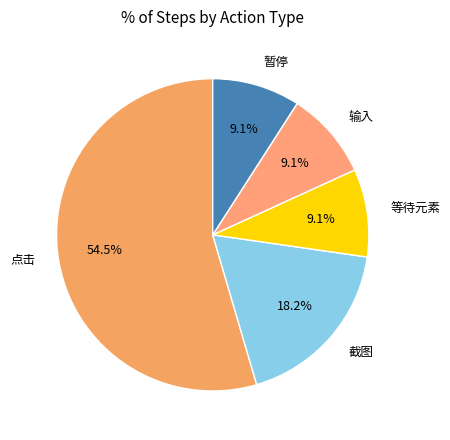

What portion of the pie excludes 截图?

81.8%